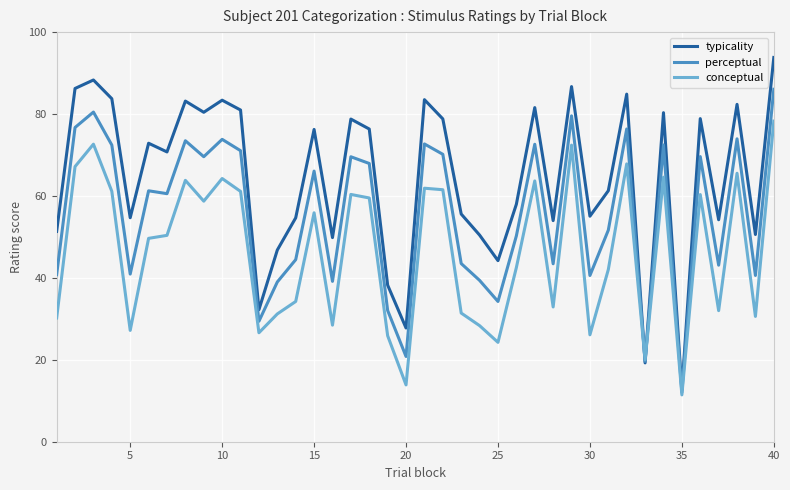

Rank the series by their maximum value, from highest to lowest.

typicality, perceptual, conceptual